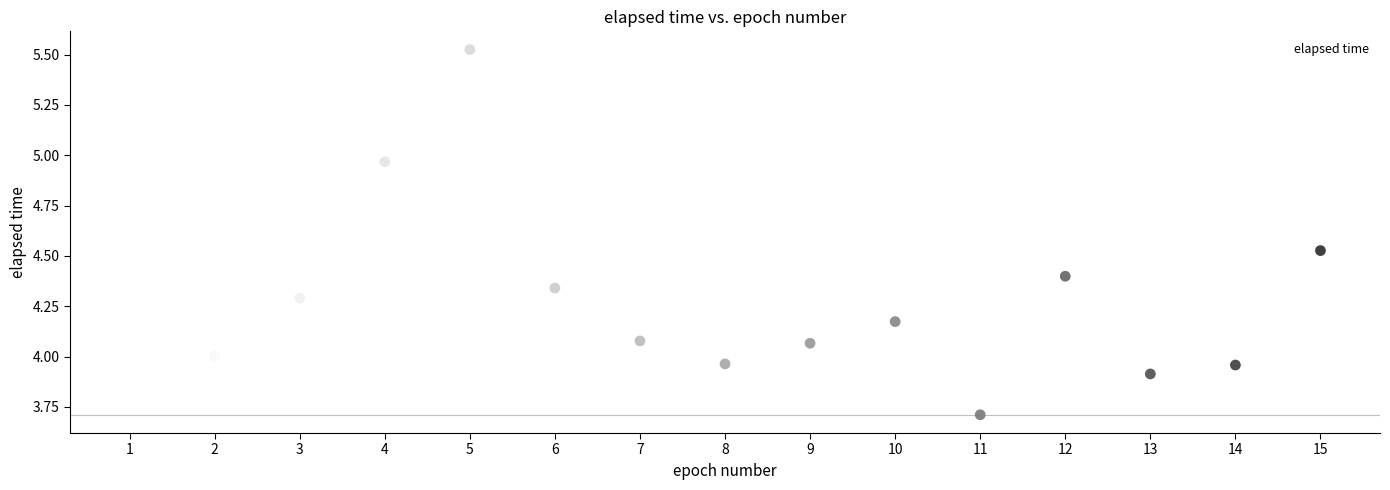

What is the range of Y values (max minus min)?

1.8